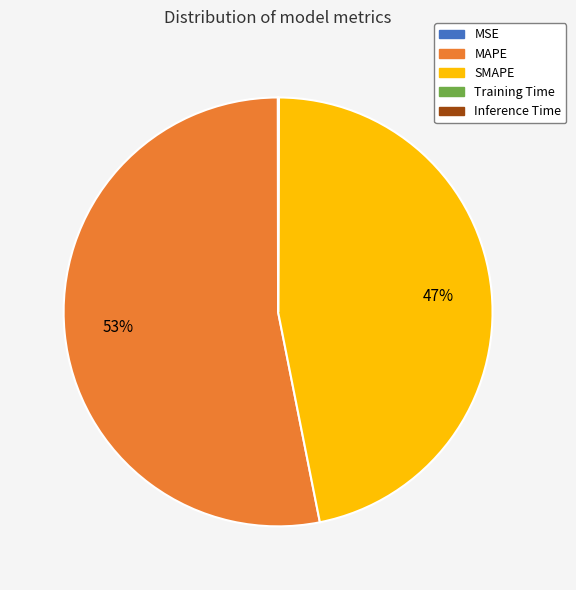

Which slice is the largest?

MAPE